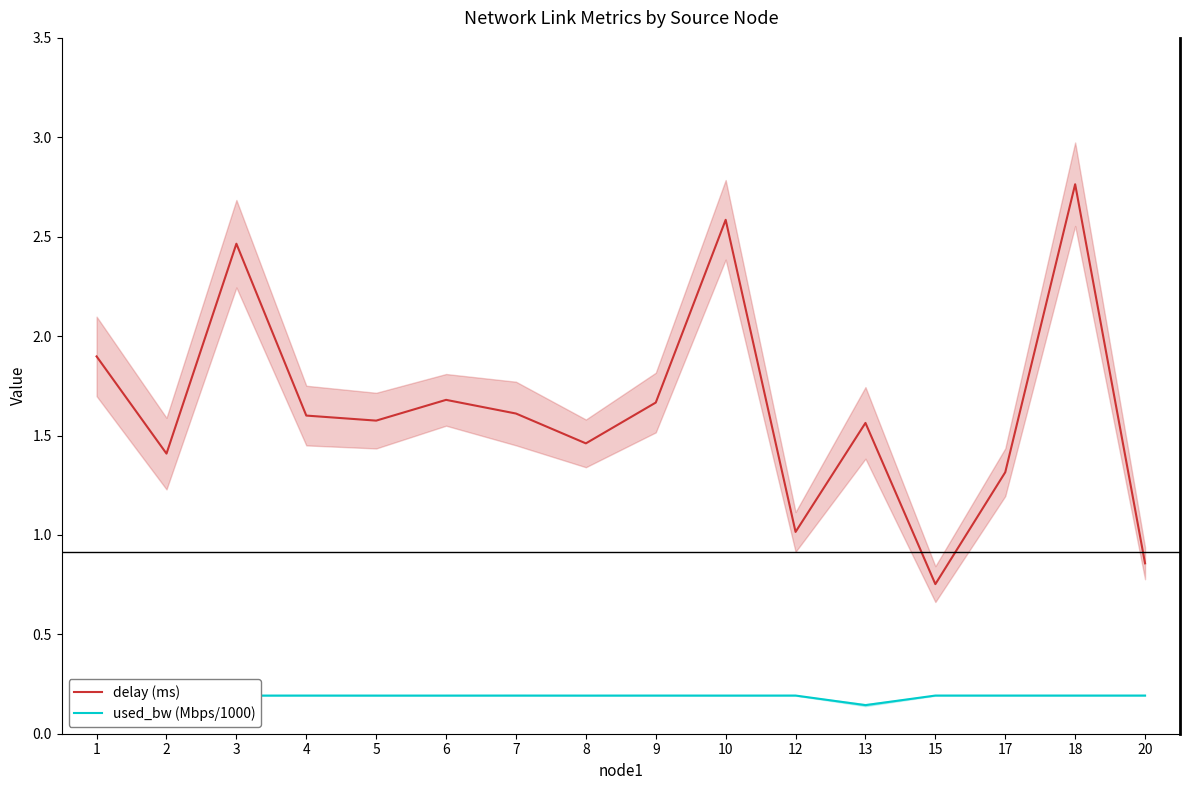

Is the value of used_bw (Mbps/1000) at 5 greater than the value of delay (ms) at 7?

No